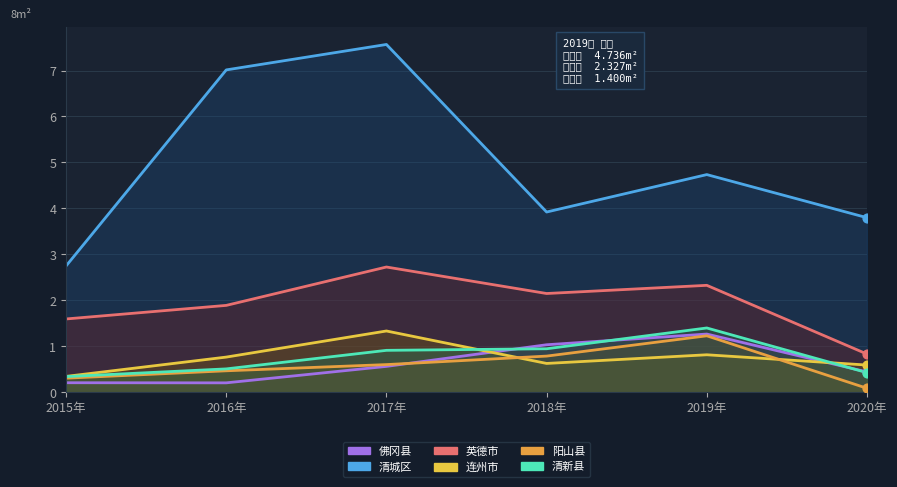

At which category is the sum across all series the highest?

2017年